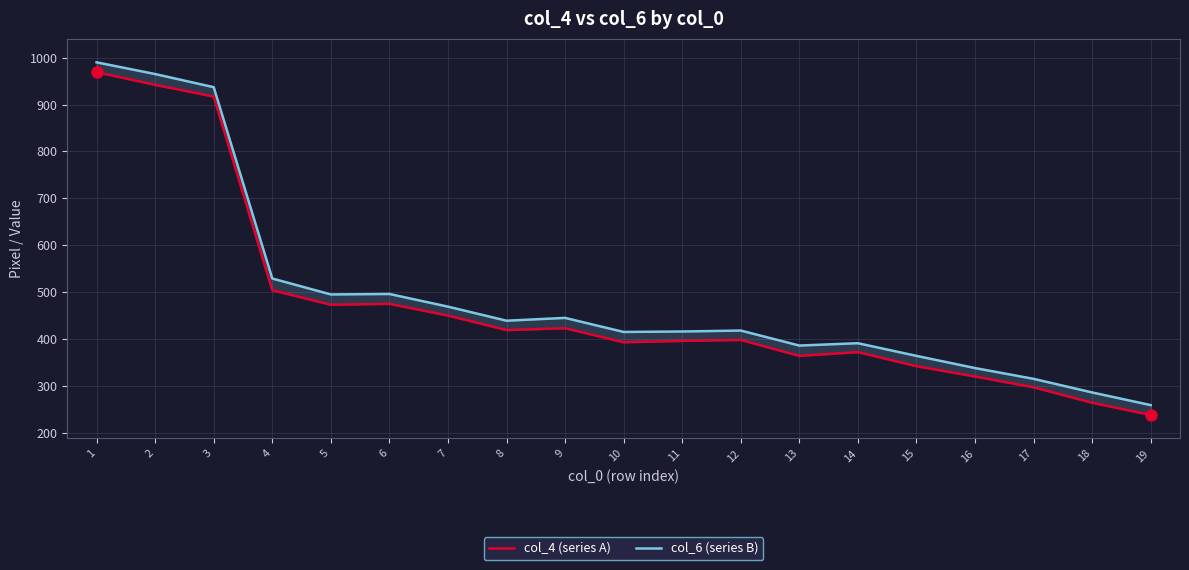

How many data points in col_4 (series A) are less than 398?

9